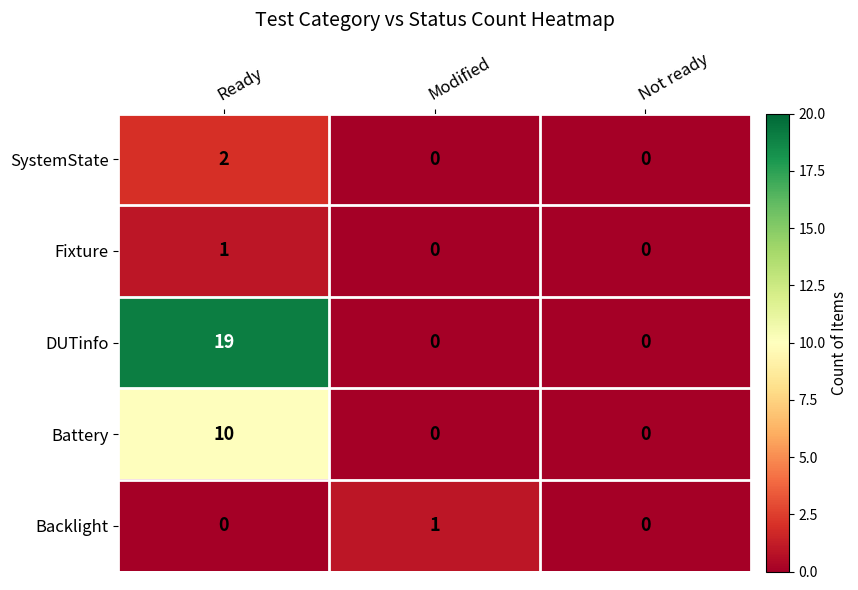

Count the Battery values in the range 0 to 10.

3